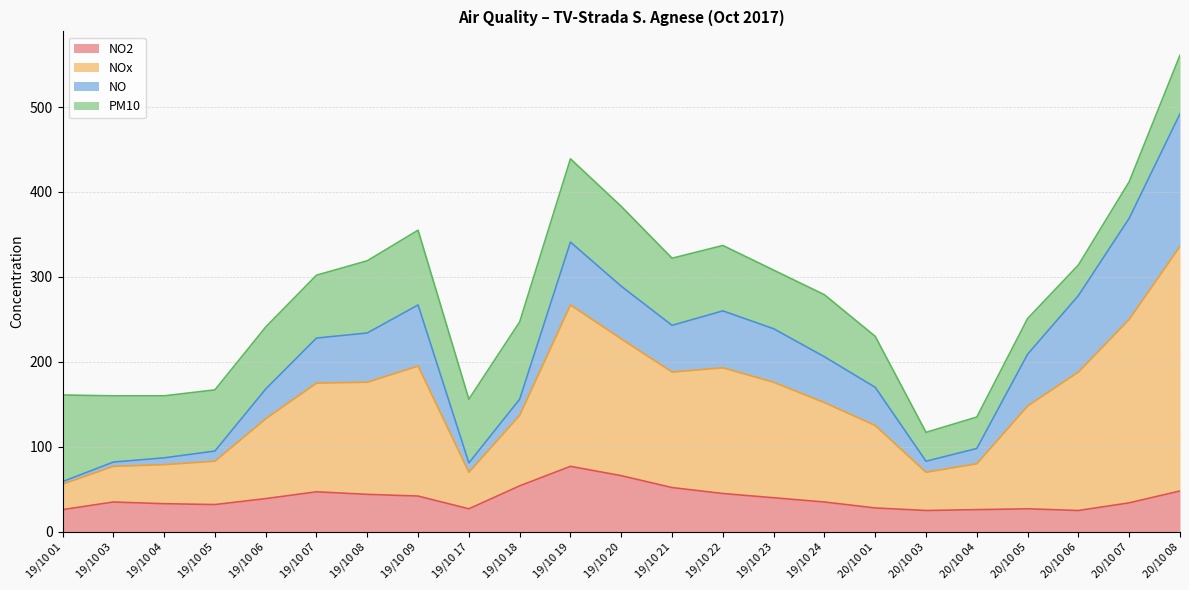

At which category is the sum across all series the highest?

20/10 08